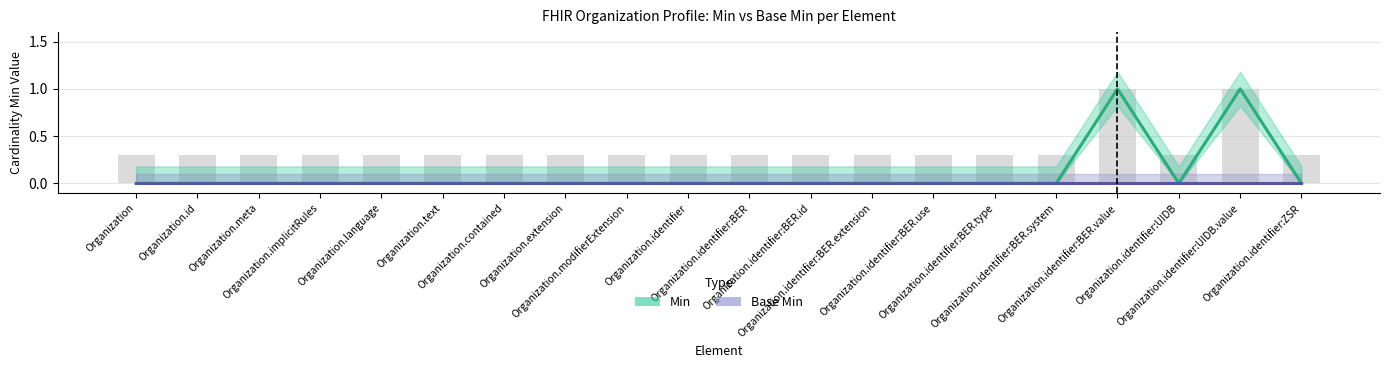

Reading left to right, extract all data points from this chart.

Organization=0	Organization.id=0	Organization.meta=0	Organization.implicitRules=0	Organization.language=0	Organization.text=0	Organization.contained=0	Organization.extension=0	Organization.modifierExtension=0	Organization.identifier=0	Organization.identifier:BER=0	Organization.identifier:BER.id=0	Organization.identifier:BER.extension=0	Organization.identifier:BER.use=0	Organization.identifier:BER.type=0	Organization.identifier:BER.system=0	Organization.identifier:BER.value=1	Organization.identifier:UIDB=0	Organization.identifier:UIDB.value=1	Organization.identifier:ZSR=0